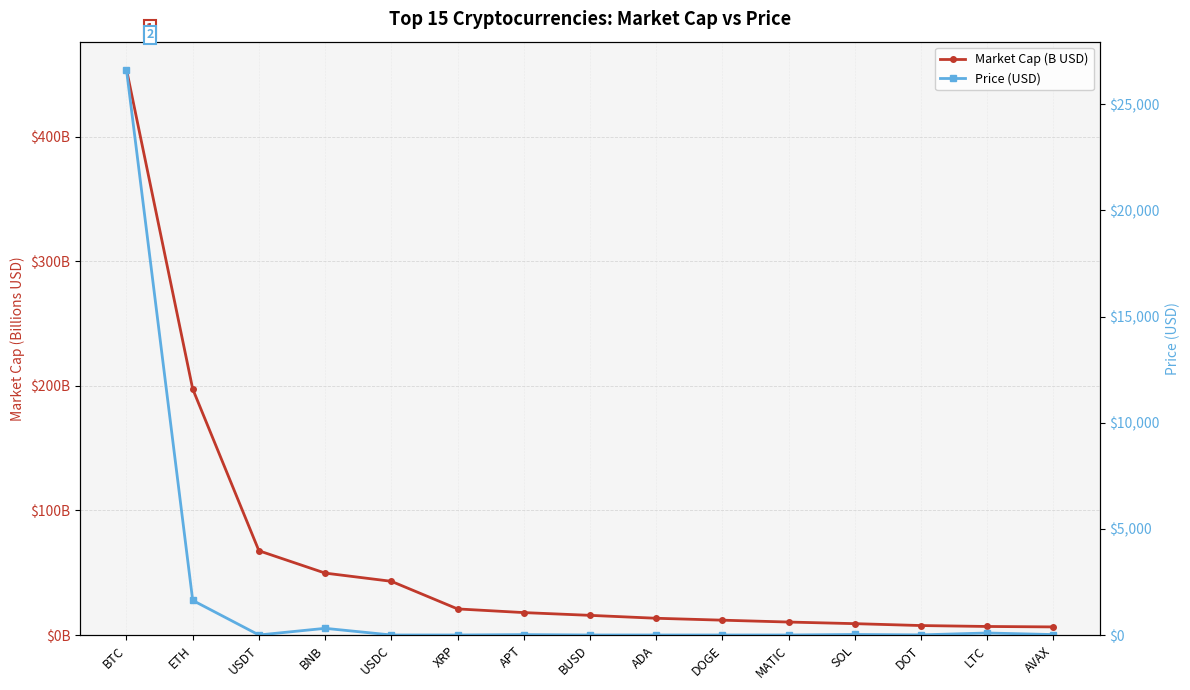

True or false: Market Cap (B USD) and Price (USD) intersect in this chart.

True